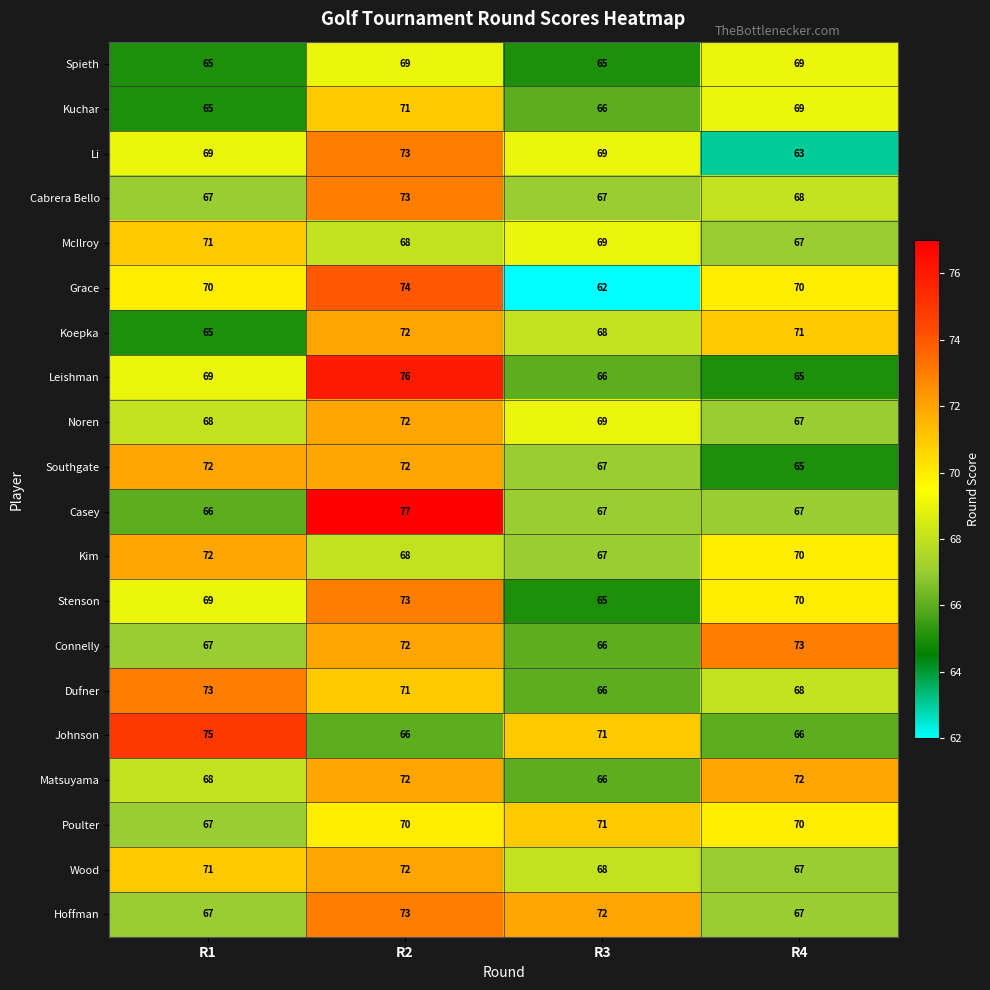

At which label is Dufner closest to 69?

R4